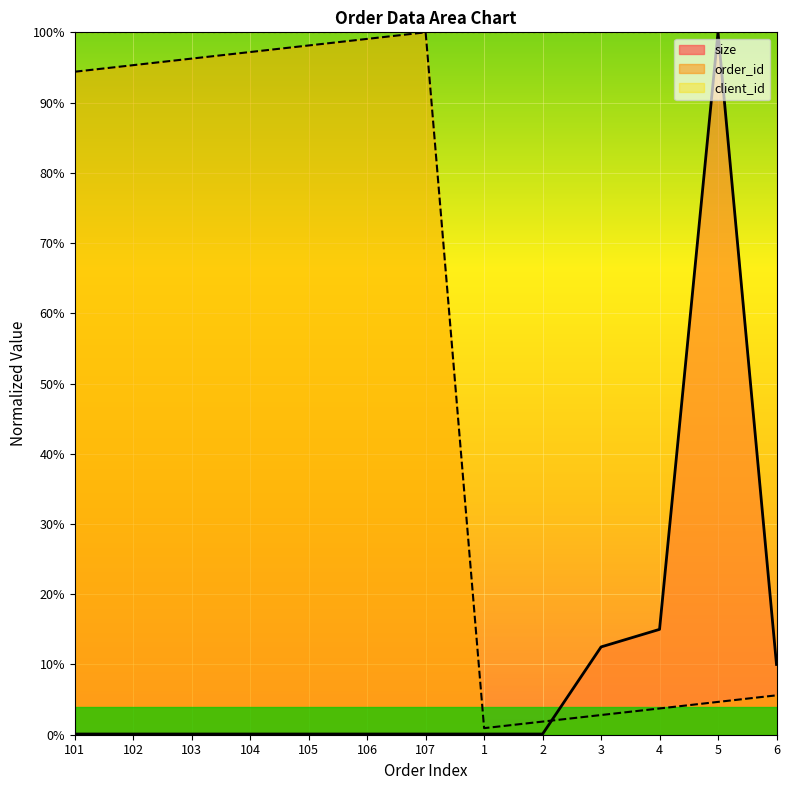

Which series changed the most between 103 and 5?

size